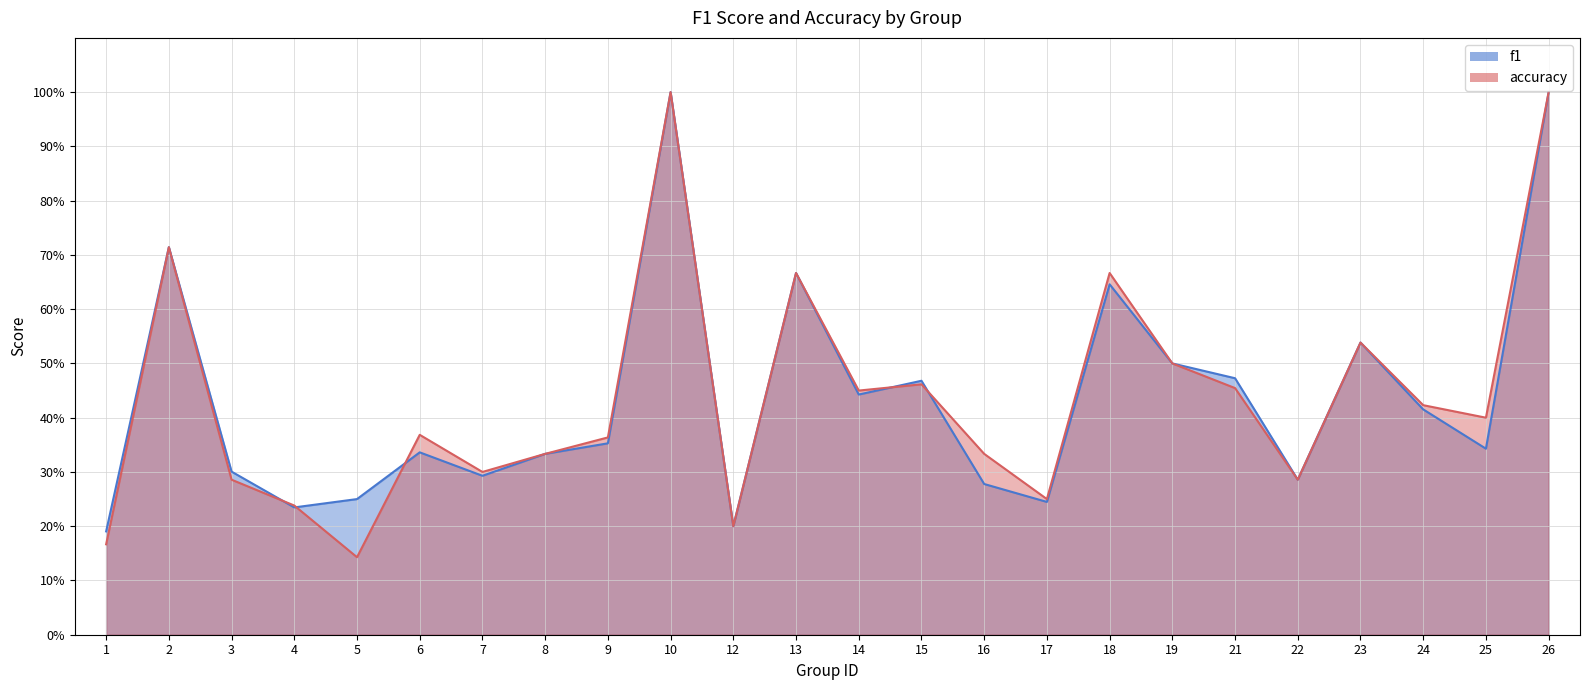

What is the value of the f1 point at the 15th from the left?

0.3